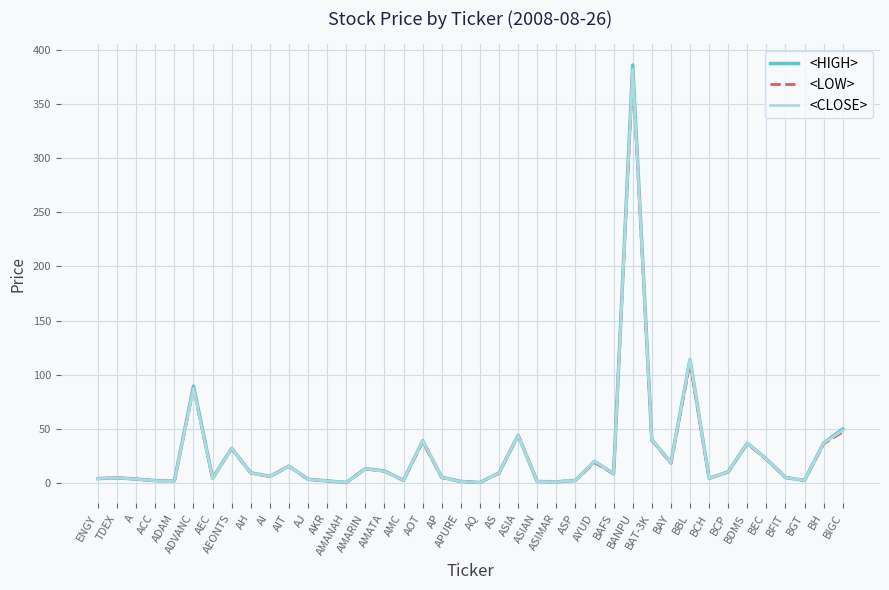

What is the difference between the highest and lowest values at AYUD?

1.0